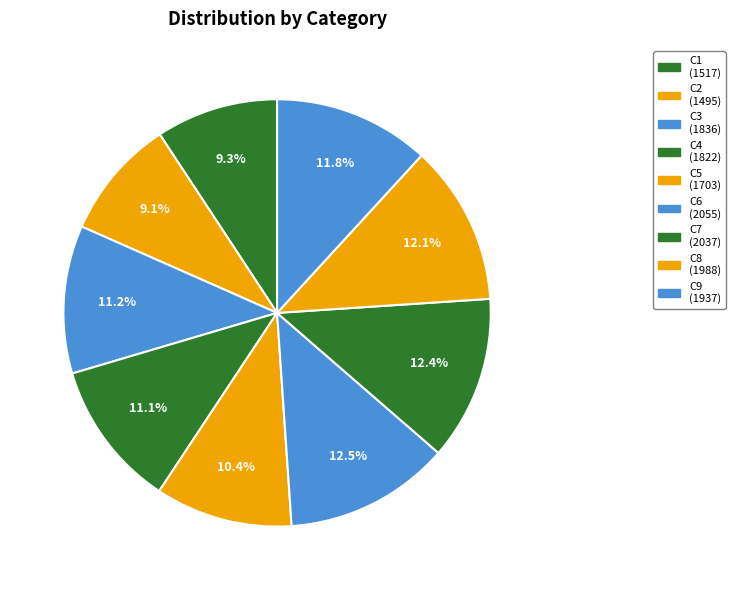

Which slice is the smallest?

C2